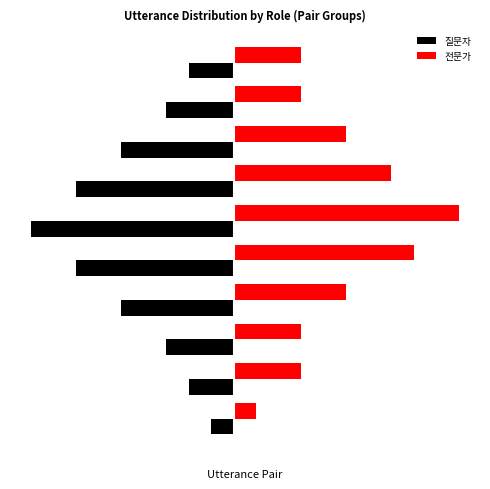

List the labels in order of 전문가 value, largest first.

5, 4, 6, 3, 7, 1, 2, 8, 9, 0